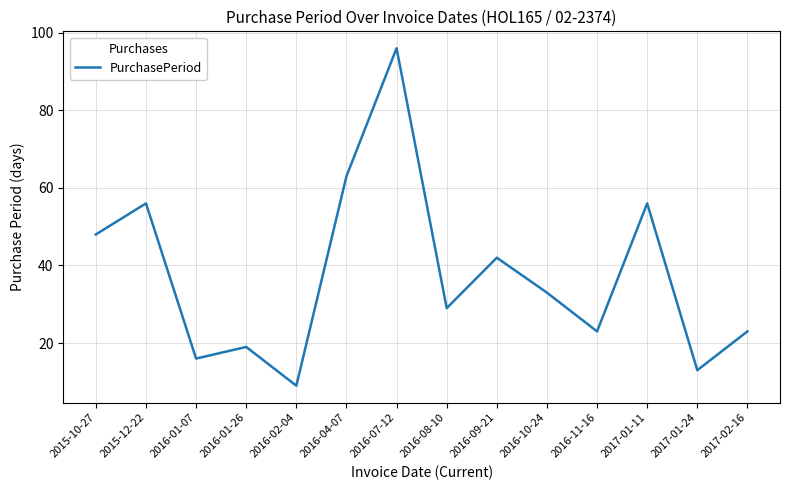

Which category has the lowest value across all series?

2016-02-04